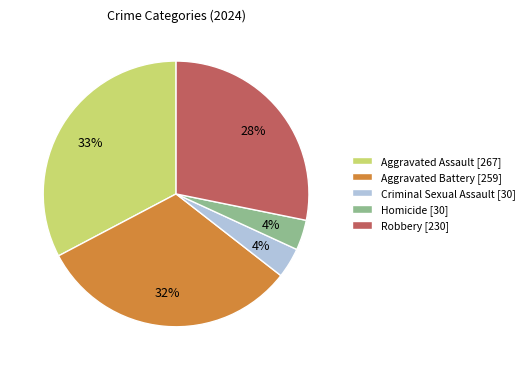

The Aggravated Battery slice represents 32% of the pie. True or false?

True